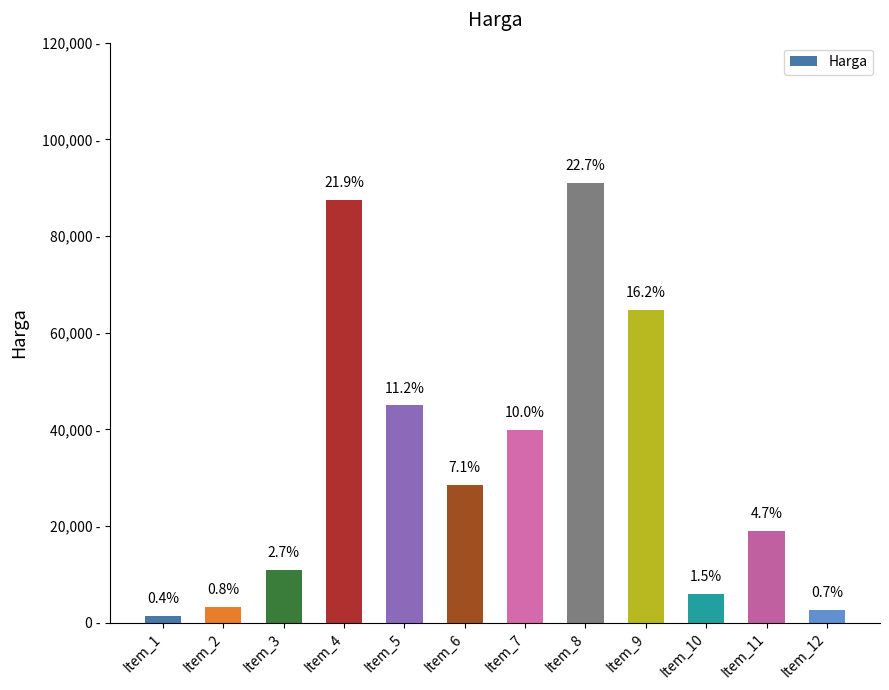

Does the chart contain stacked bars?

No